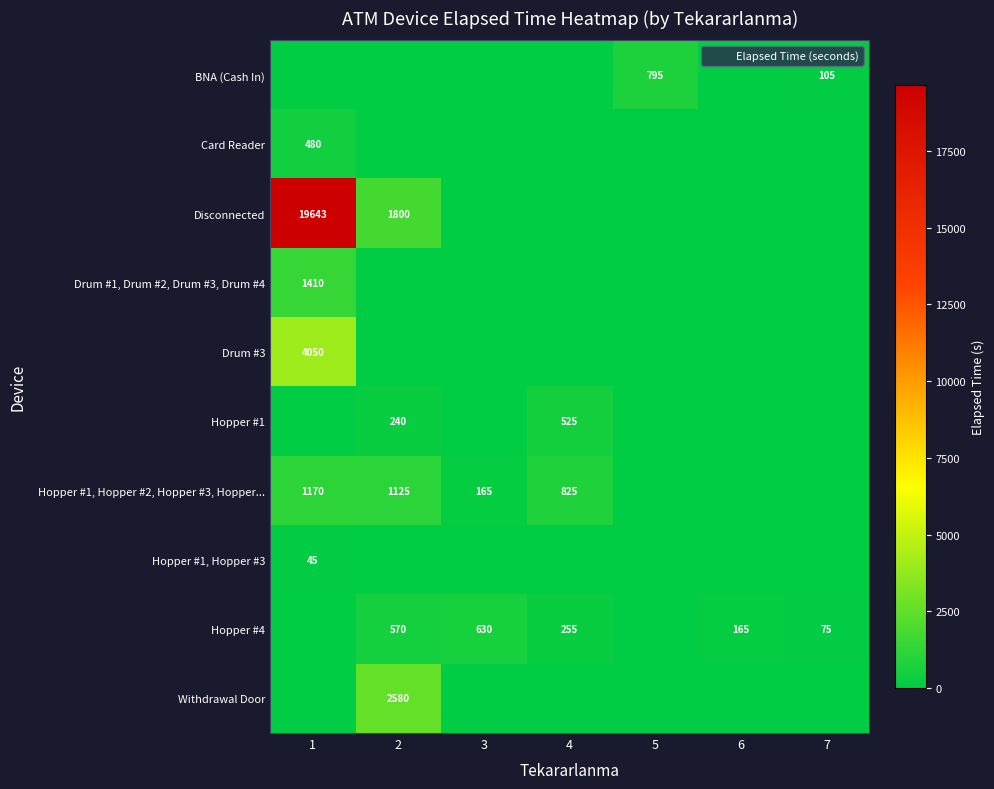

Between 4 and 3, which is larger?

4